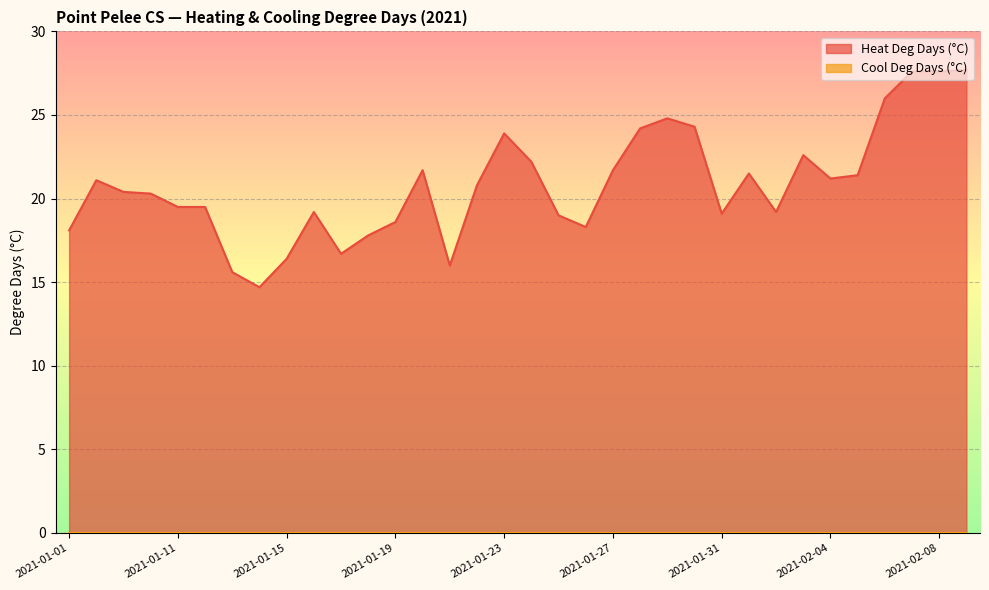

What is the difference between the second highest and second lowest values?

12.0